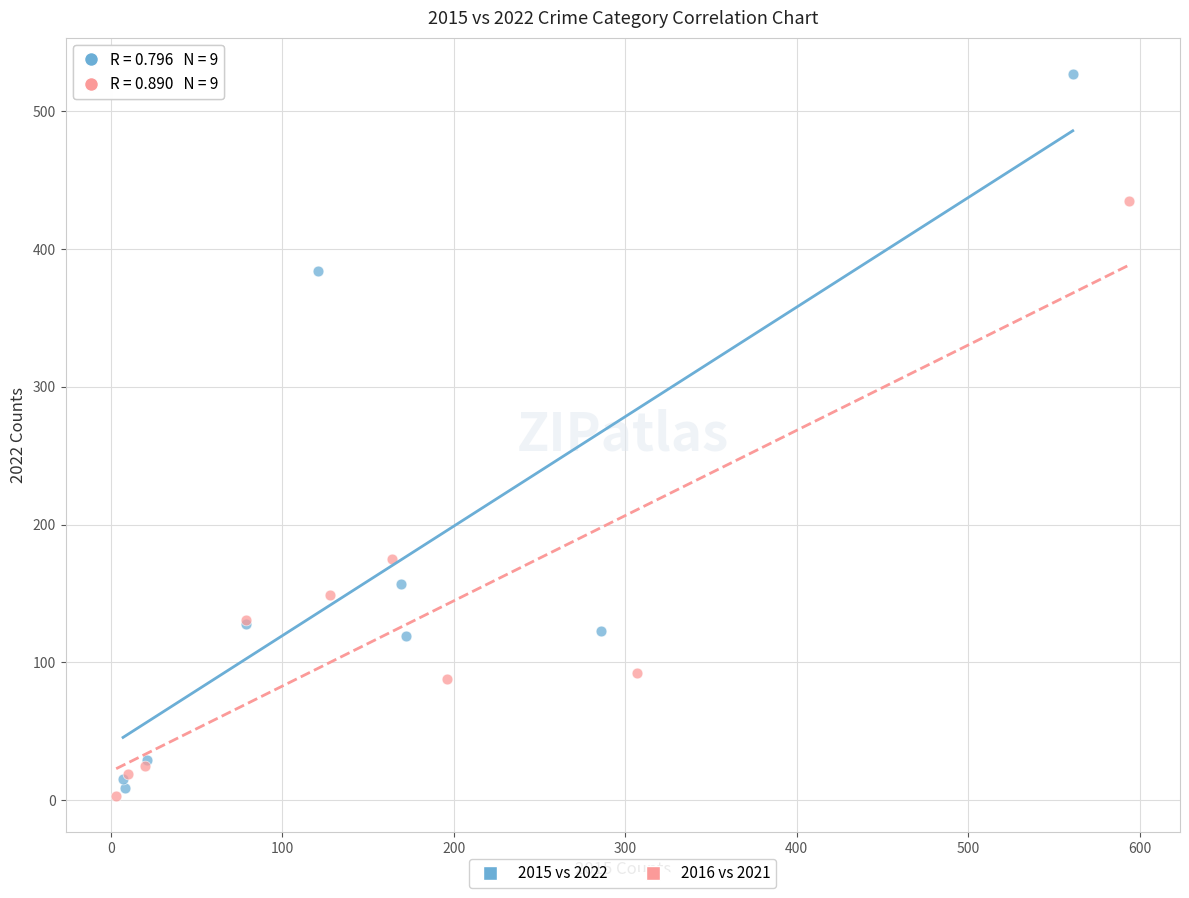

Which series contains the highest Y value?

2015 vs 2022